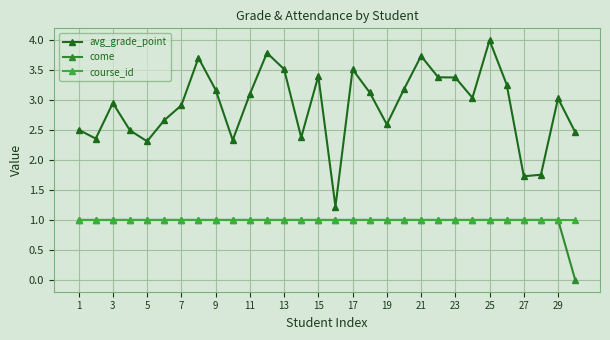

Does the chart have visible grid lines?

Yes